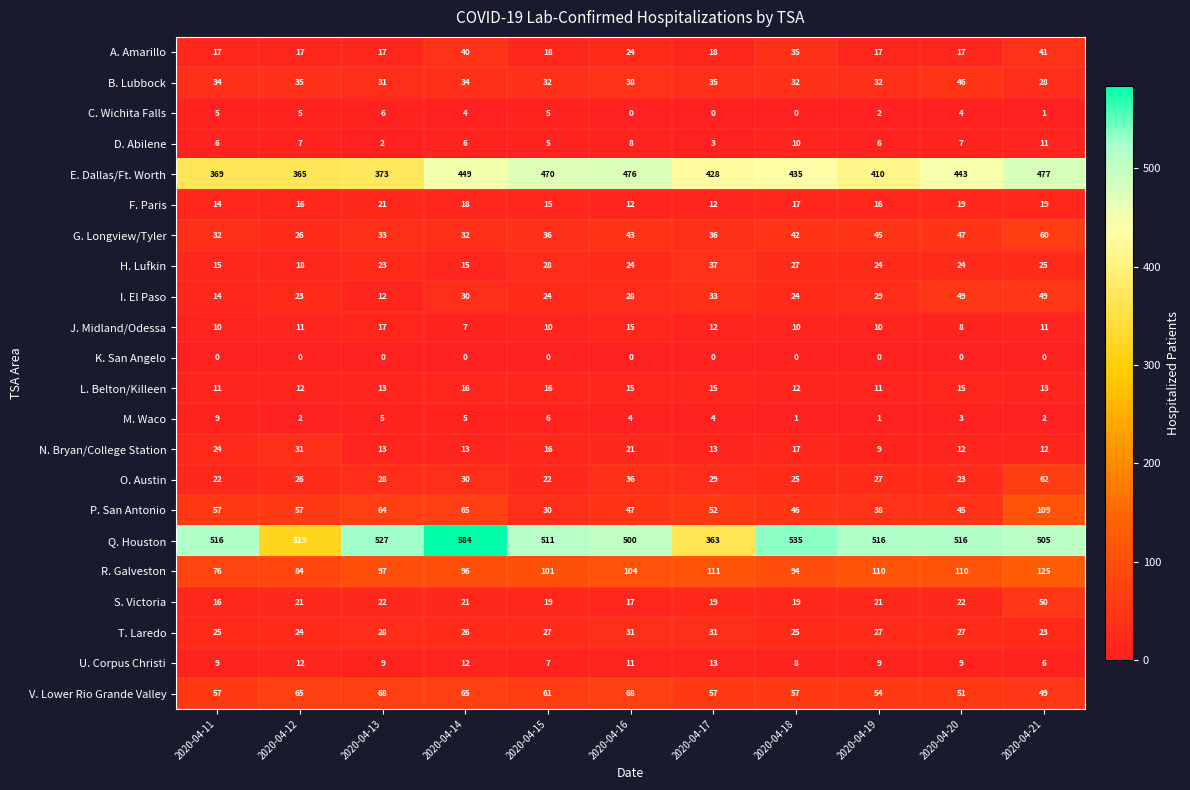

Which category has the highest value across all series?

2020-04-14